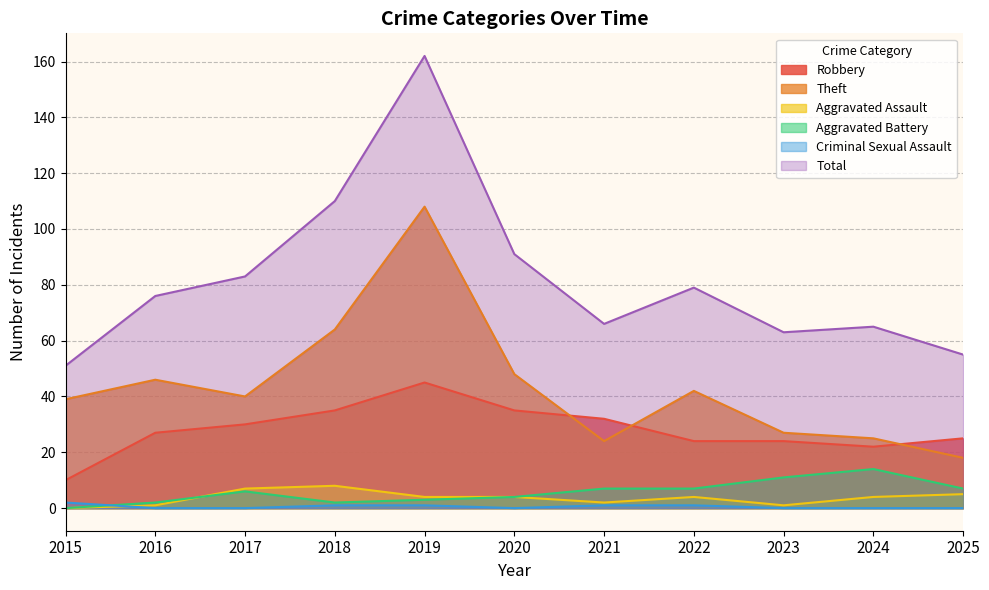

Reading left to right, list all the values displayed in this chart.

Robbery: 2015=10	2016=27	2017=30	2018=35	2019=45	2020=35	2021=32	2022=24	2023=24	2024=22	2025=25
Theft: 2015=39	2016=46	2017=40	2018=64	2019=108	2020=48	2021=24	2022=42	2023=27	2024=25	2025=18
Aggravated Assault: 2015=0	2016=1	2017=7	2018=8	2019=4	2020=4	2021=2	2022=4	2023=1	2024=4	2025=5
Aggravated Battery: 2015=0	2016=2	2017=6	2018=2	2019=3	2020=4	2021=7	2022=7	2023=11	2024=14	2025=7
Criminal Sexual Assault: 2015=2	2016=0	2017=0	2018=1	2019=1	2020=0	2021=1	2022=1	2023=0	2024=0	2025=0
Total: 2015=51	2016=76	2017=83	2018=110	2019=162	2020=91	2021=66	2022=79	2023=63	2024=65	2025=55